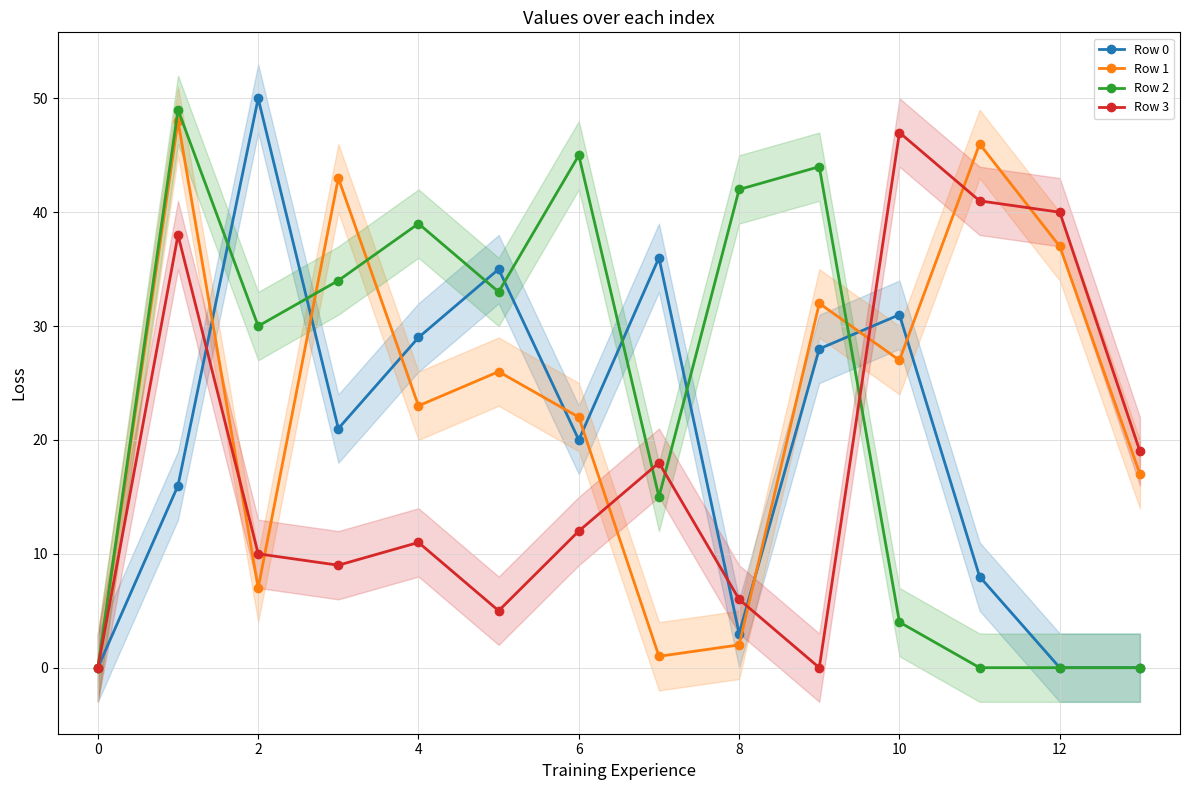

True or false: Row 2 has more than 2 interior local peaks.

True